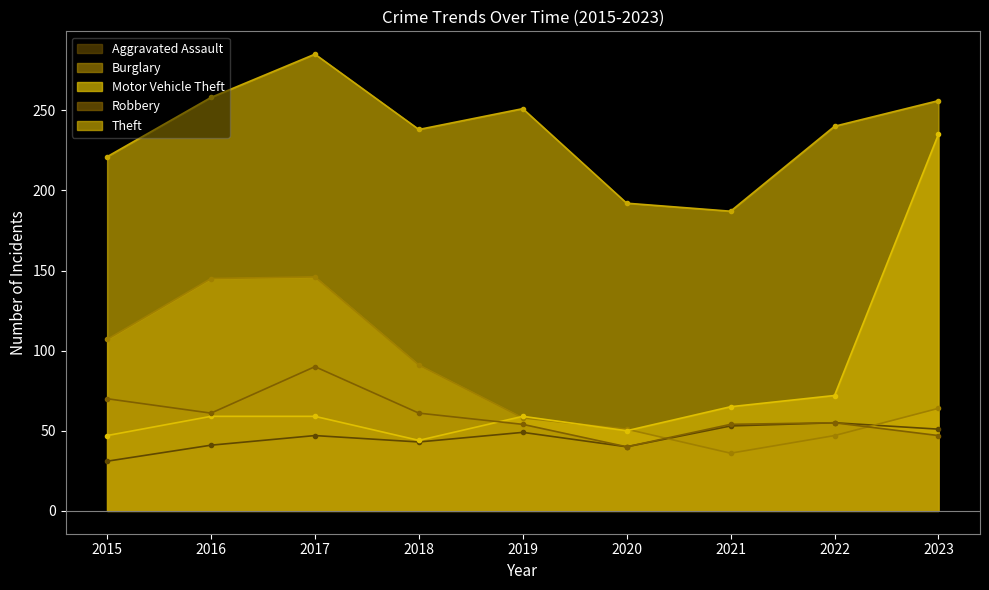

Read the Motor Vehicle Theft value at 2018.

44